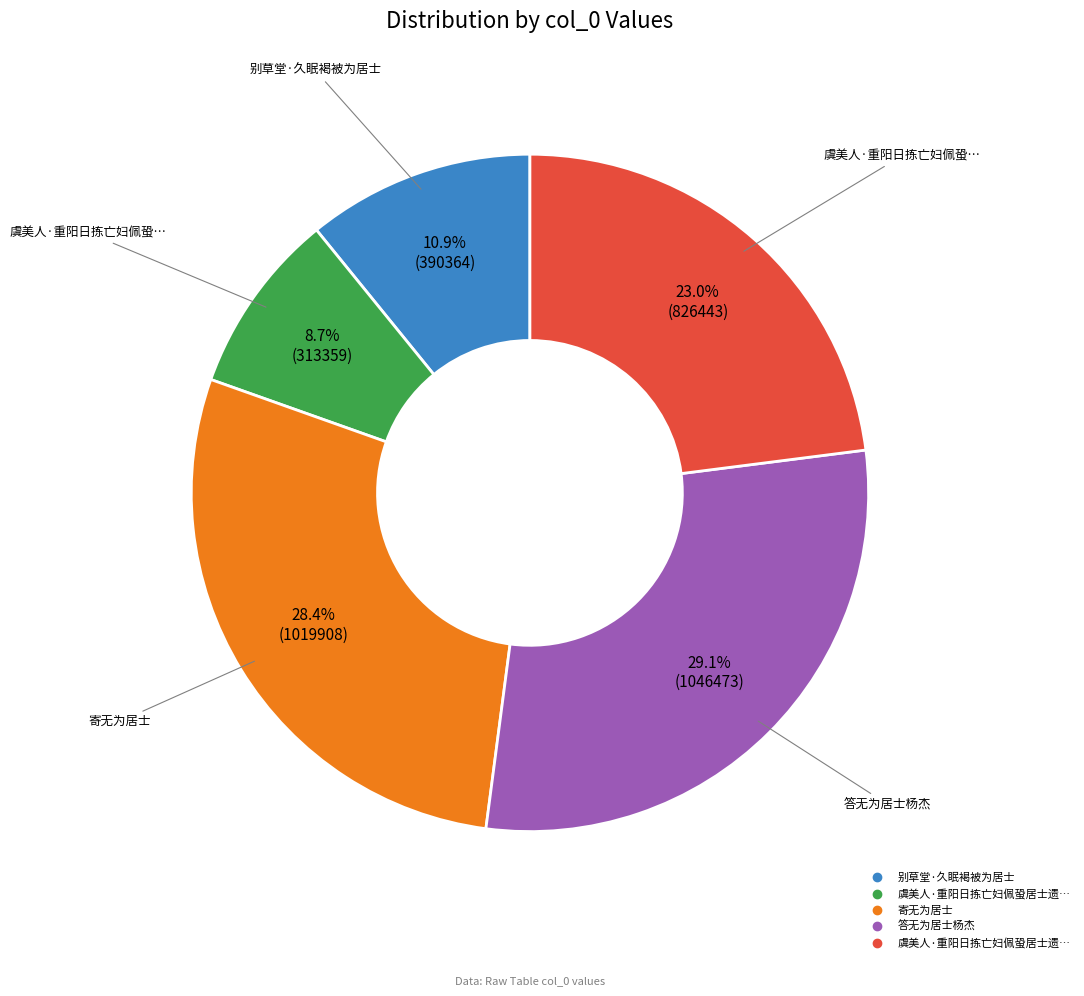

Is there a majority slice in this chart?

No